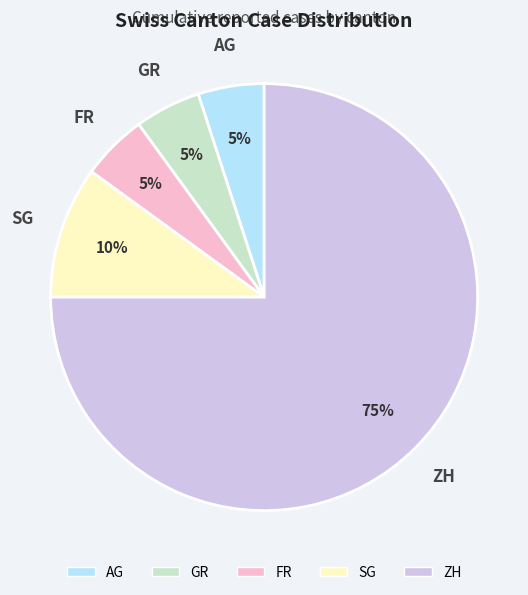

To the nearest percent, what is the average slice percentage?

20%